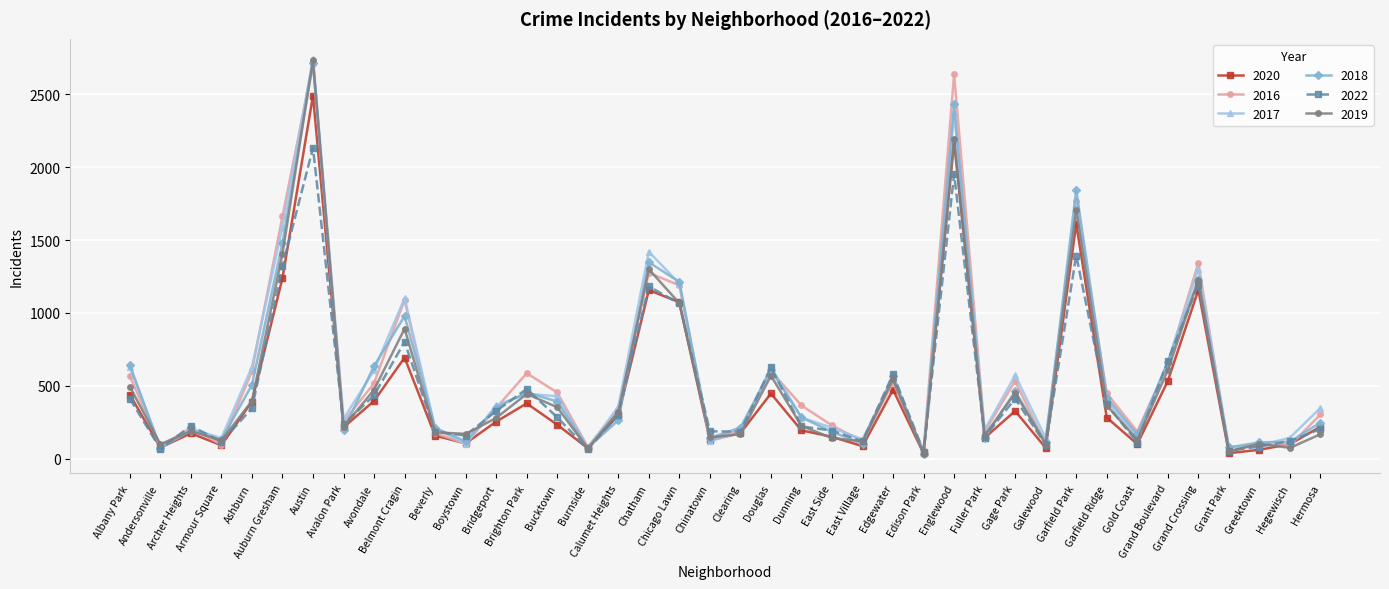

Where is the first local minimum for 2022?

Andersonville